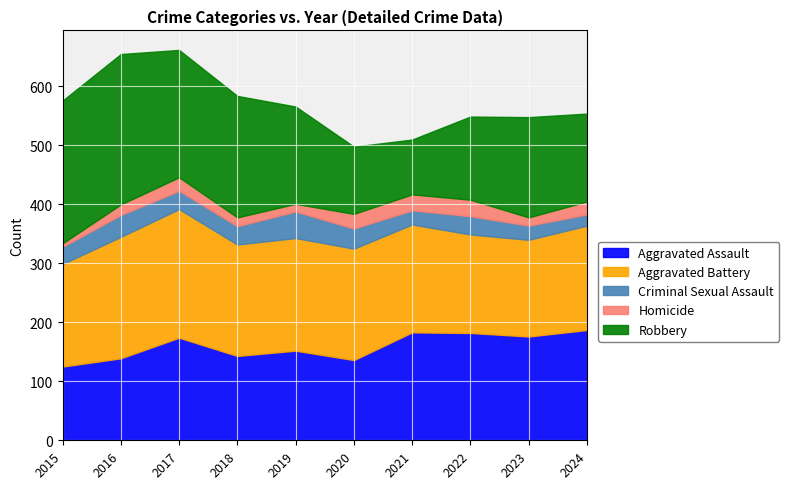

At how many categories does at least one series exceed 227?

2